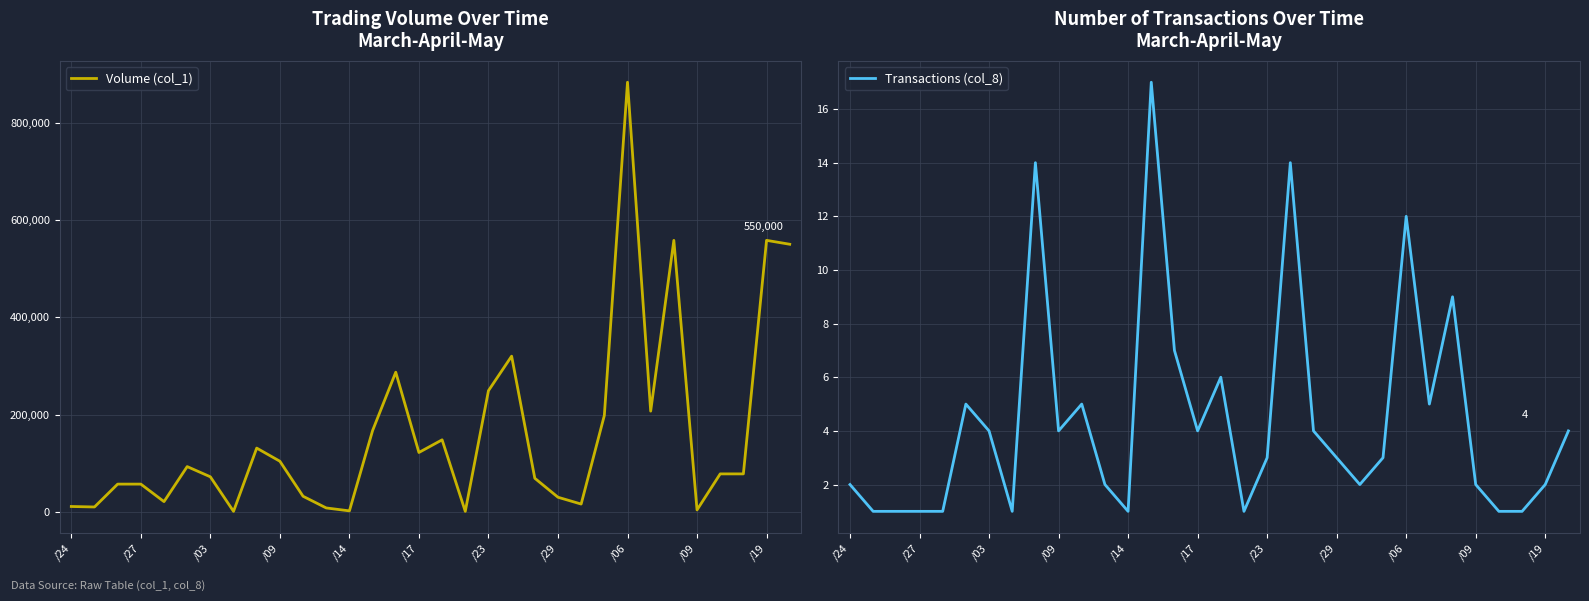

What is the average value of the Volume (col_1) series?

160062